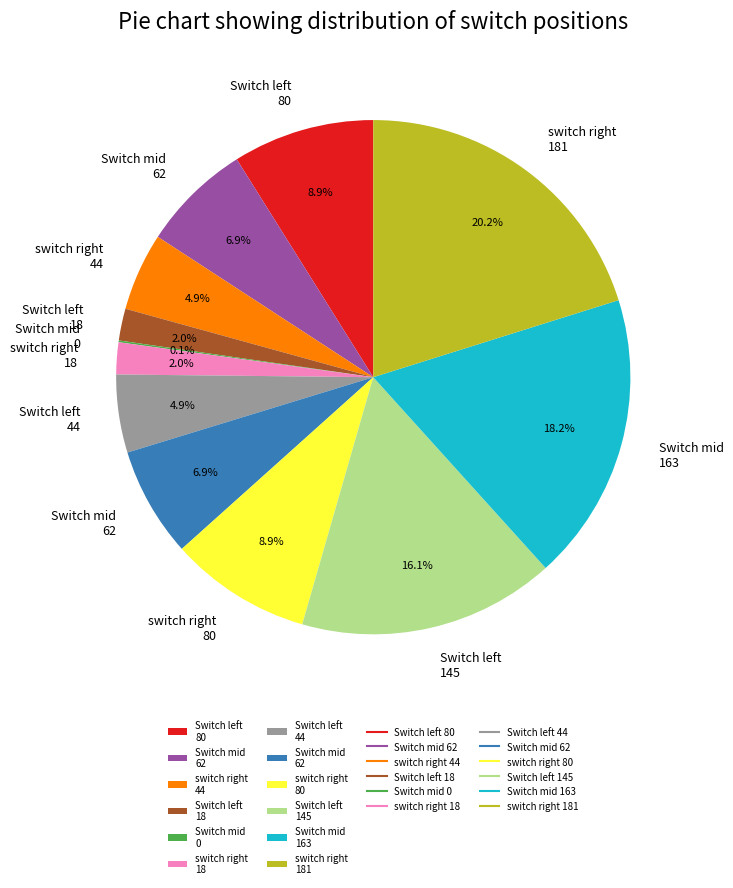

Is there a majority slice in this chart?

No